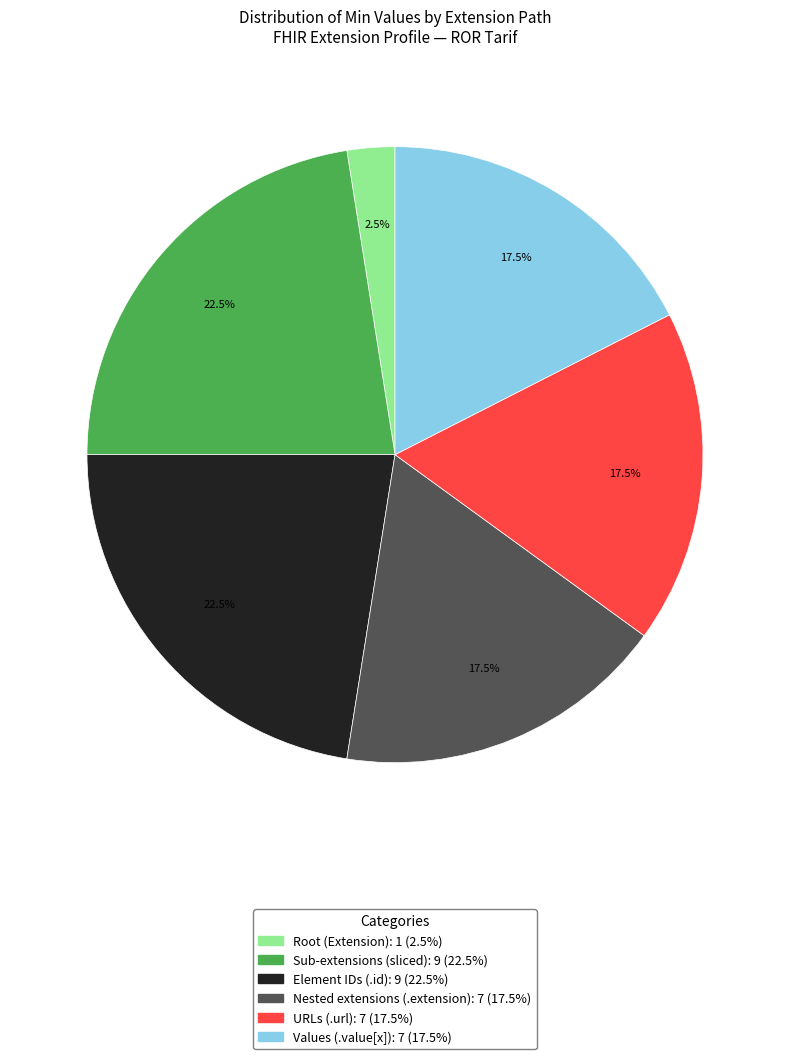

Is there a majority slice in this chart?

No